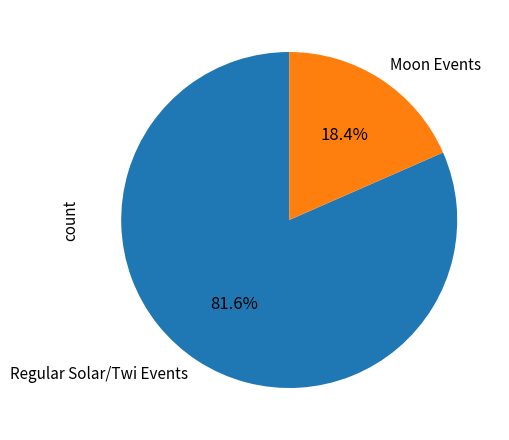

What percentage do Moon Events and Regular Solar/Twi Events together represent?

100.0%